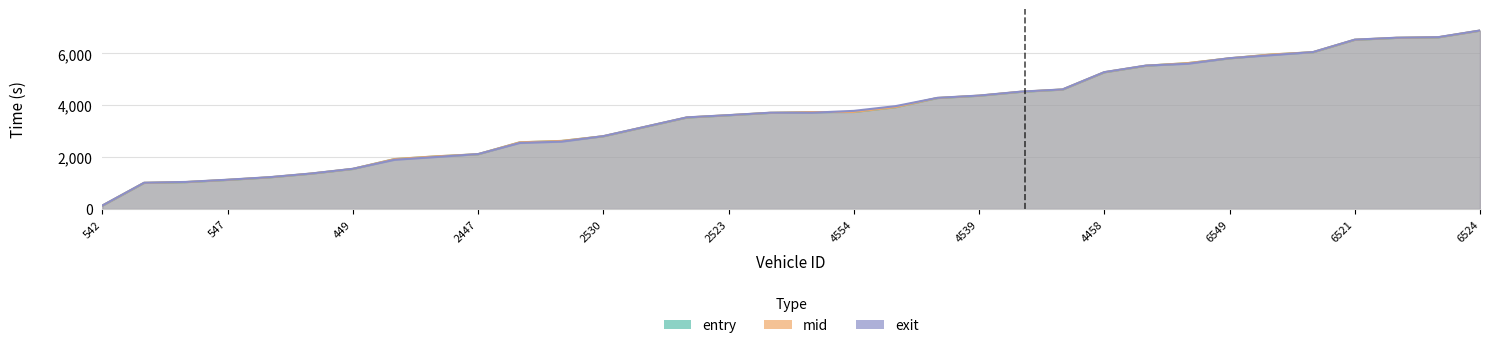

Rank the series by their maximum value, from lowest to highest.

entry, mid, exit